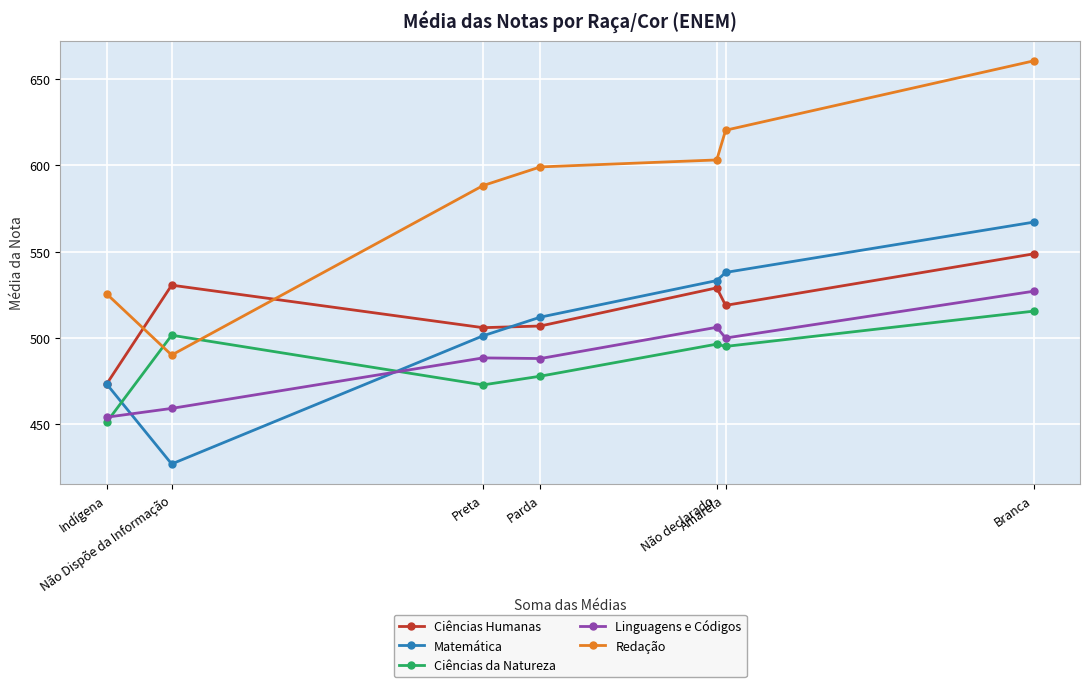

The Linguagens e Códigos series shows 527.0 at Branca. True or false?

True